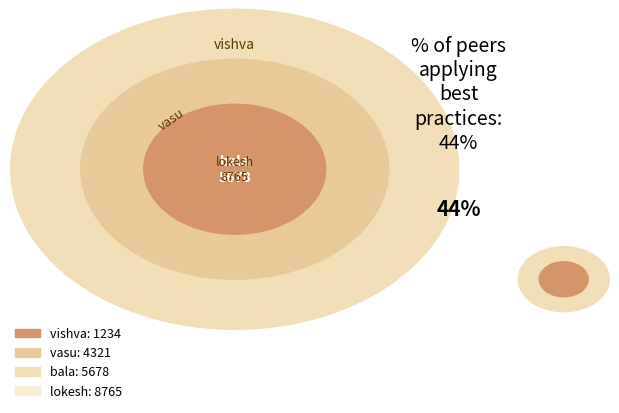

Which has a higher value, bala or vishva?

bala